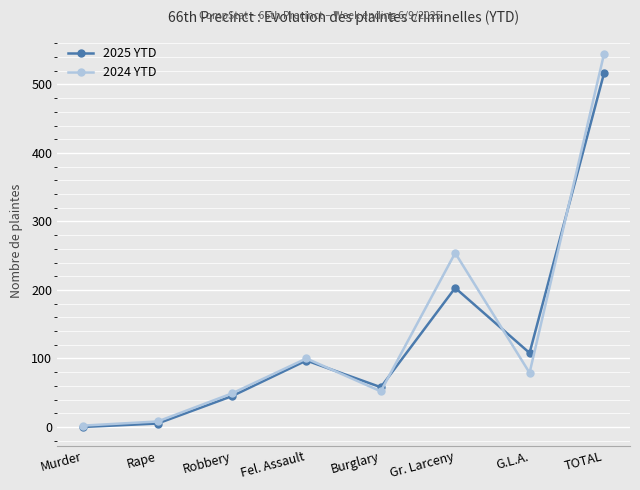

At which category does 2025 YTD reach its first local peak?

Fel. Assault